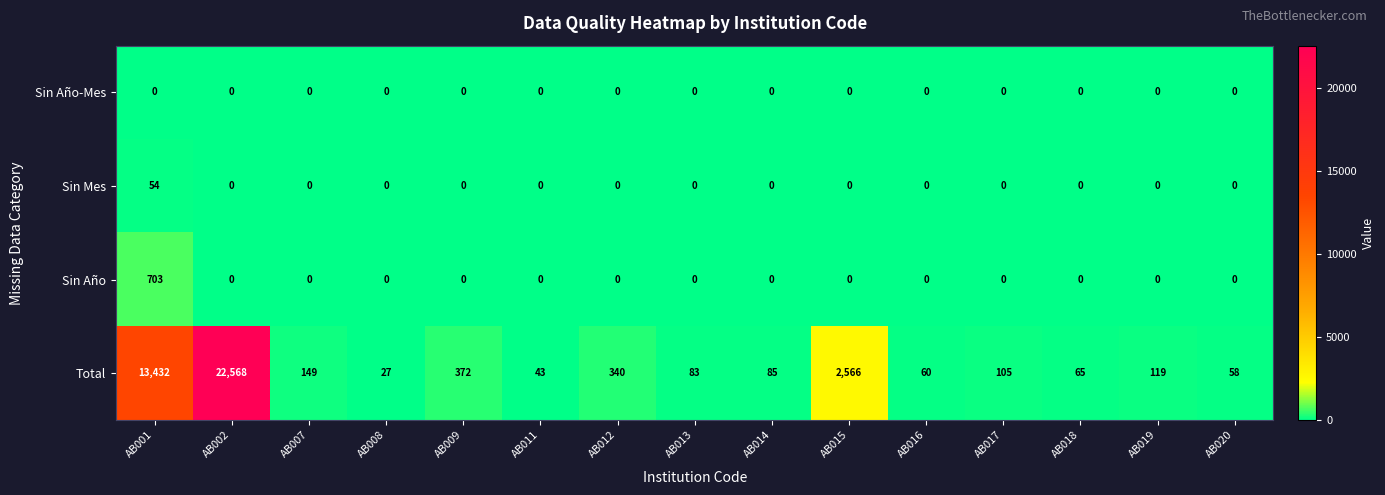

Which series changed the most between AB008 and AB018?

Total